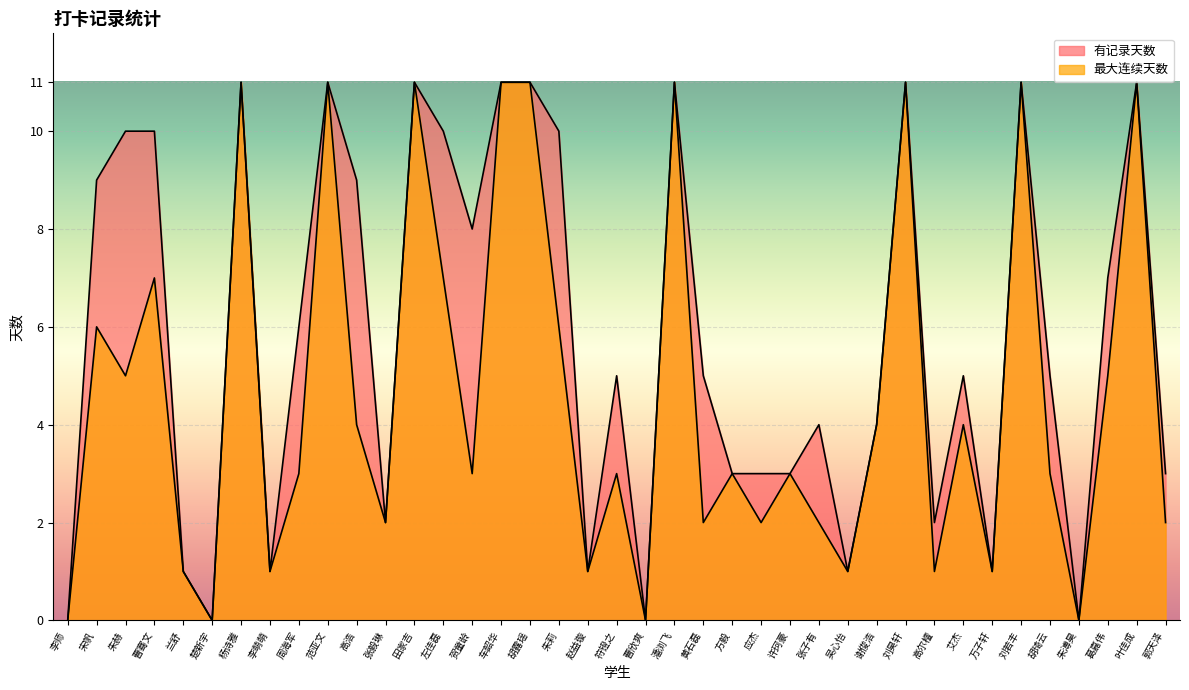

Count the number of categories in the chart.

39